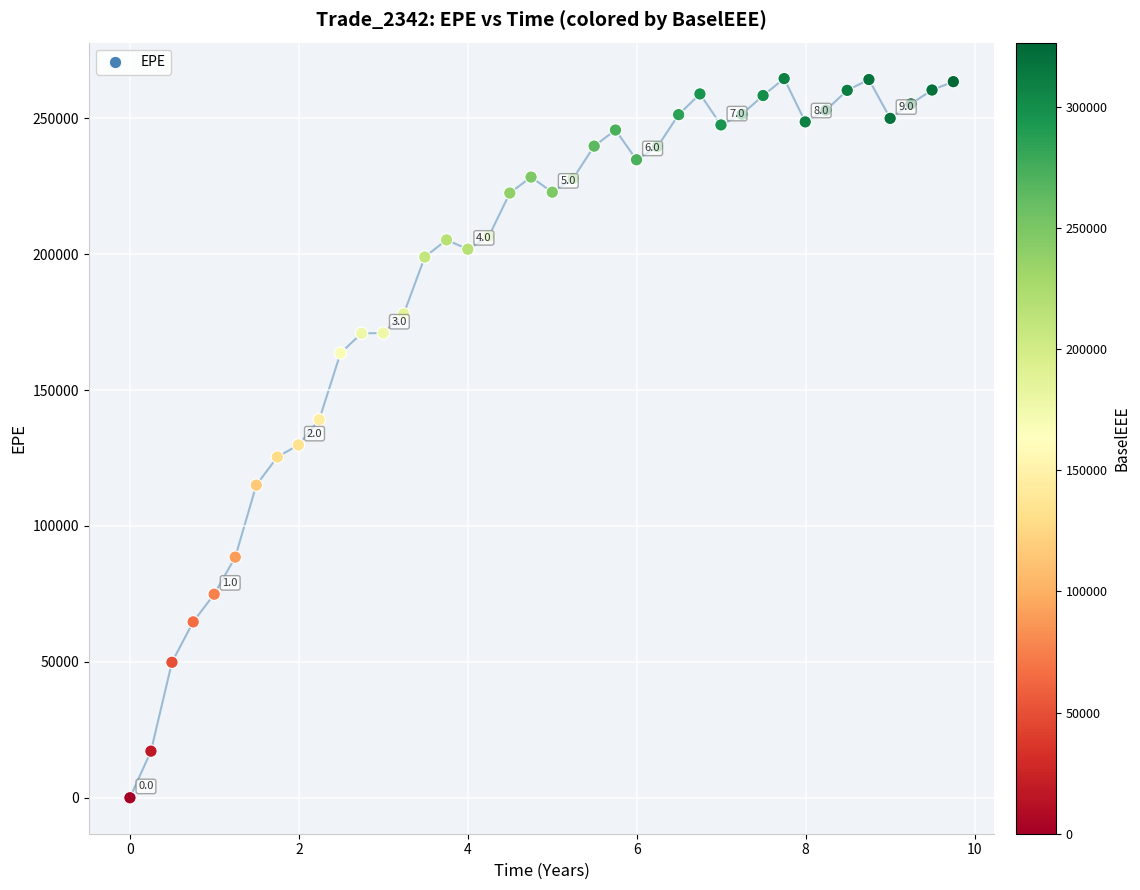

What is the range of Y values (max minus min)?

264609.0